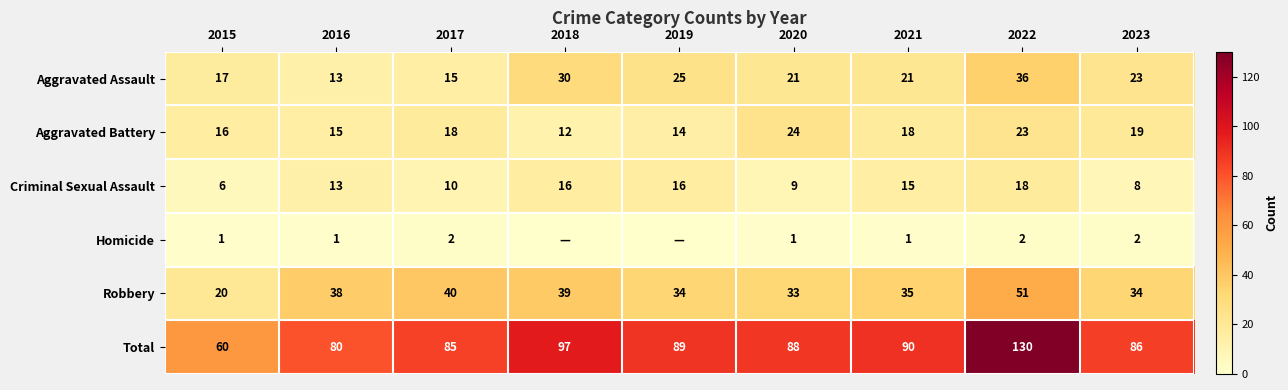

How many data points in Total are above 88?

4